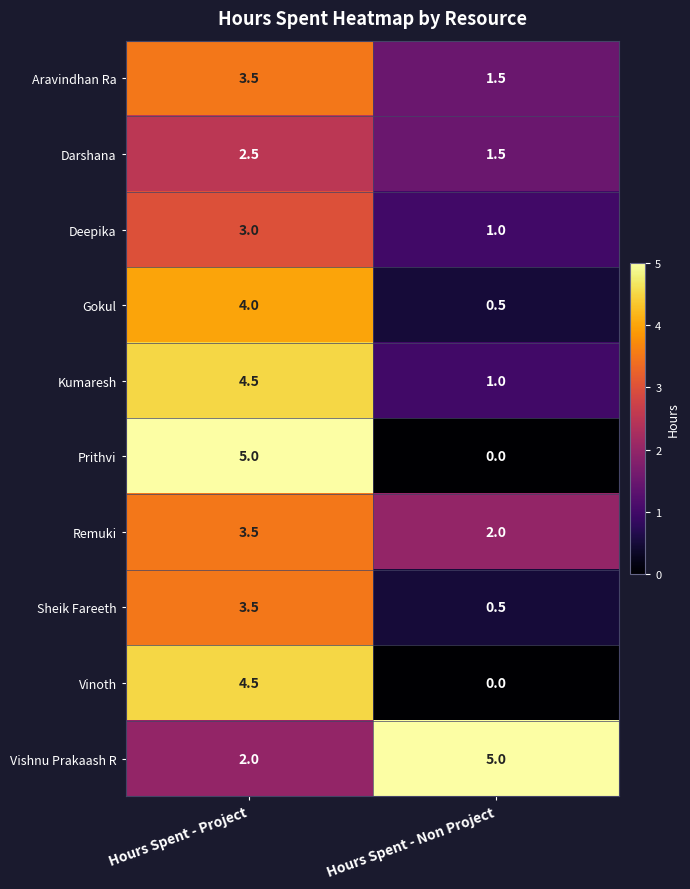

What is the sum of the Vishnu Prakaash R values at Hours Spent - Non Project and Hours Spent - Project?

7.0